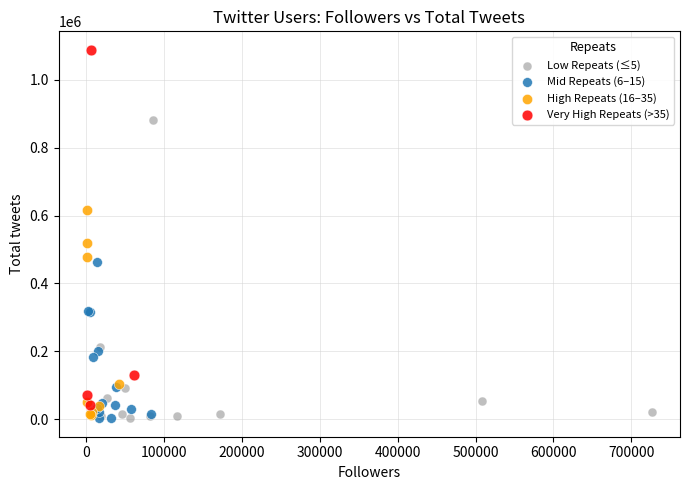

Which series has the widest spread of Y values?

Very High Repeats (>35)